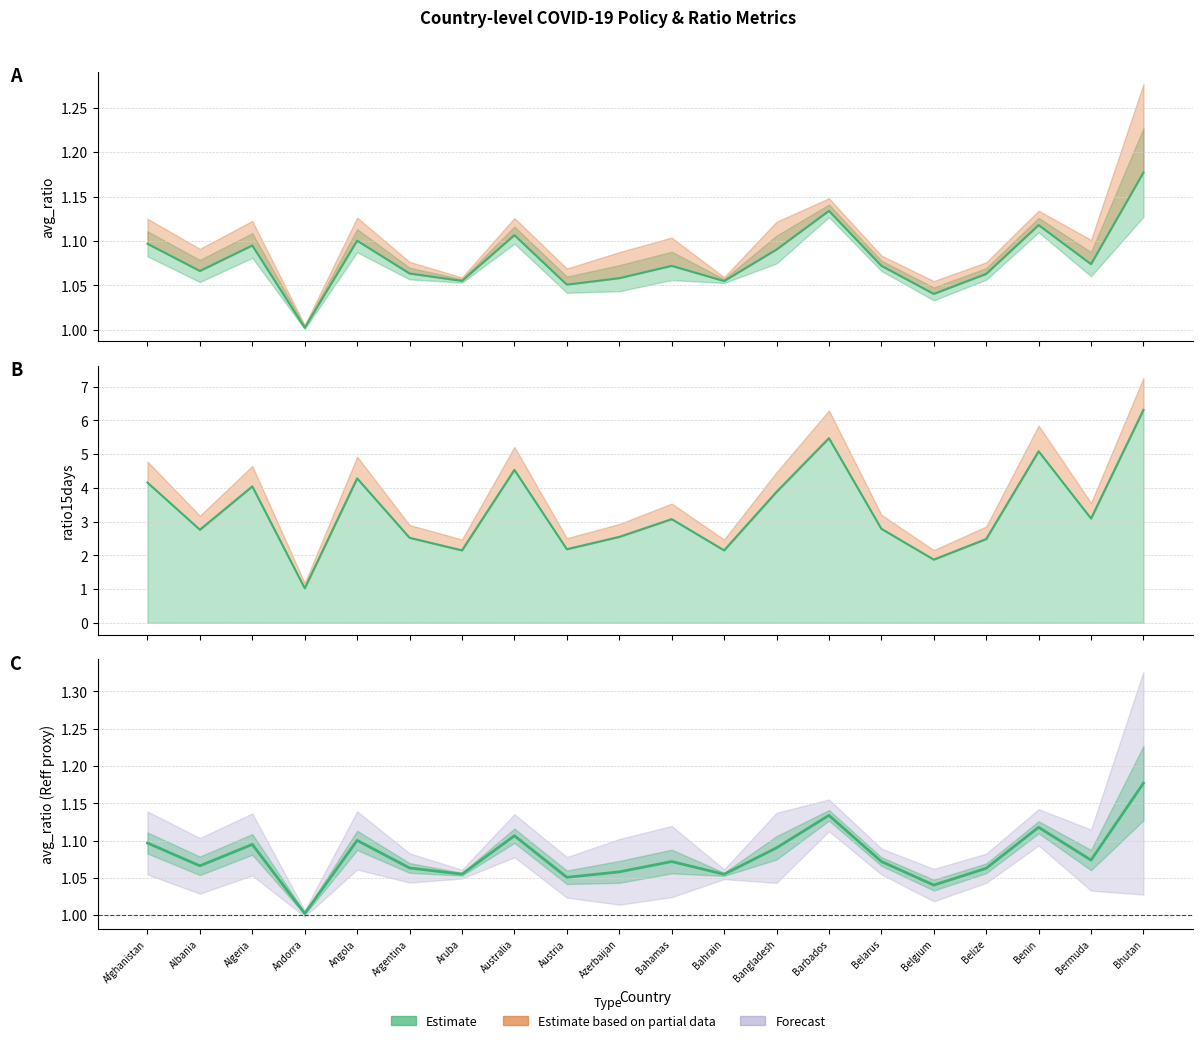

Reading left to right, list all the values displayed in this chart.

avg_ratio: Afghanistan=1.1	Albania=1.1	Algeria=1.1	Andorra=1.0	Angola=1.1	Argentina=1.1	Aruba=1.1	Australia=1.1	Austria=1.1	Azerbaijan=1.1	Bahamas=1.1	Bahrain=1.1	Bangladesh=1.1	Barbados=1.1	Belarus=1.1	Belgium=1.0	Belize=1.1	Benin=1.1	Bermuda=1.1	Bhutan=1.2
ratio15days line: Afghanistan=4.2	Albania=2.8	Algeria=4.0	Andorra=1.0	Angola=4.3	Argentina=2.5	Aruba=2.1	Australia=4.5	Austria=2.2	Azerbaijan=2.5	Bahamas=3.1	Bahrain=2.1	Bangladesh=3.9	Barbados=5.5	Belarus=2.8	Belgium=1.9	Belize=2.5	Benin=5.1	Bermuda=3.1	Bhutan=6.3